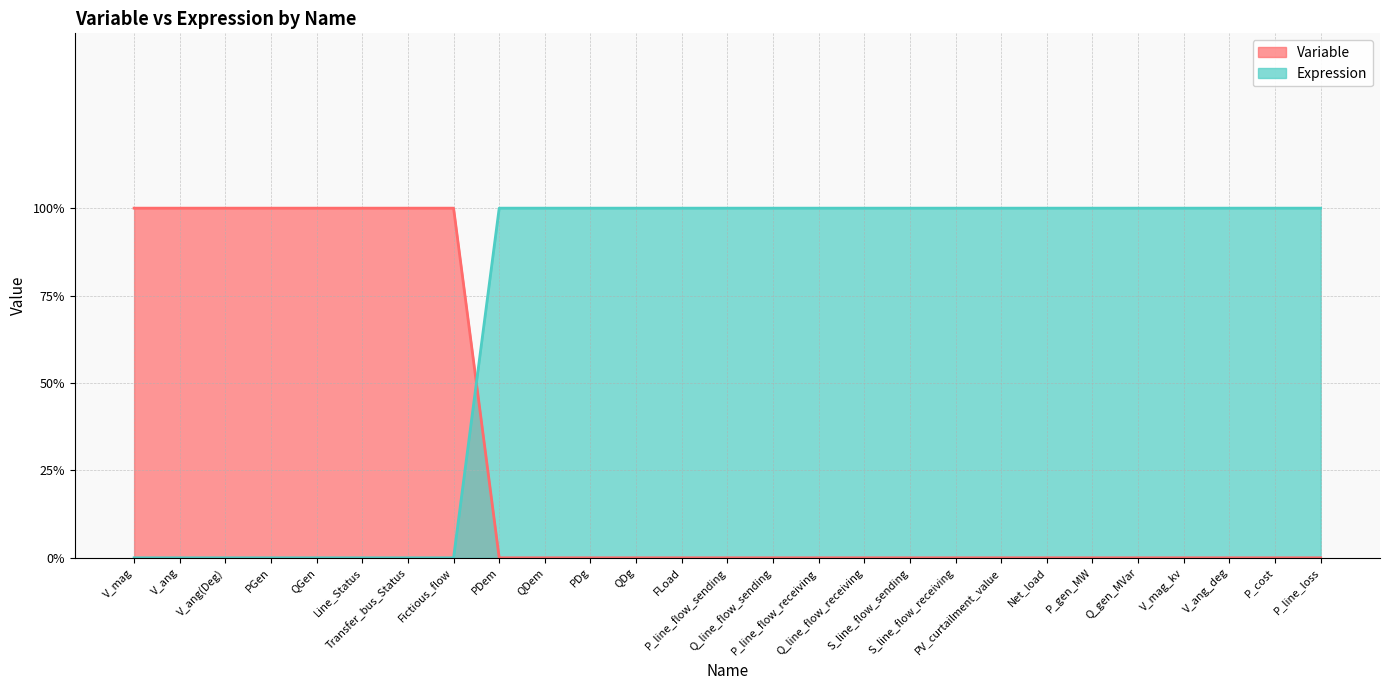

At how many categories does at least one series exceed 0?

27